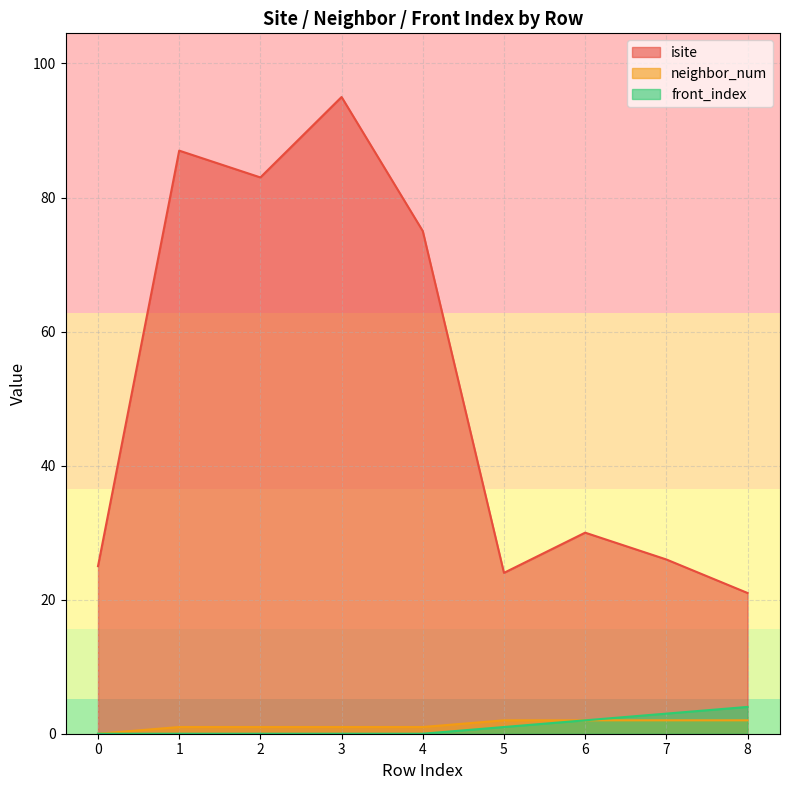

What is the difference between the highest and lowest values at 8?

19